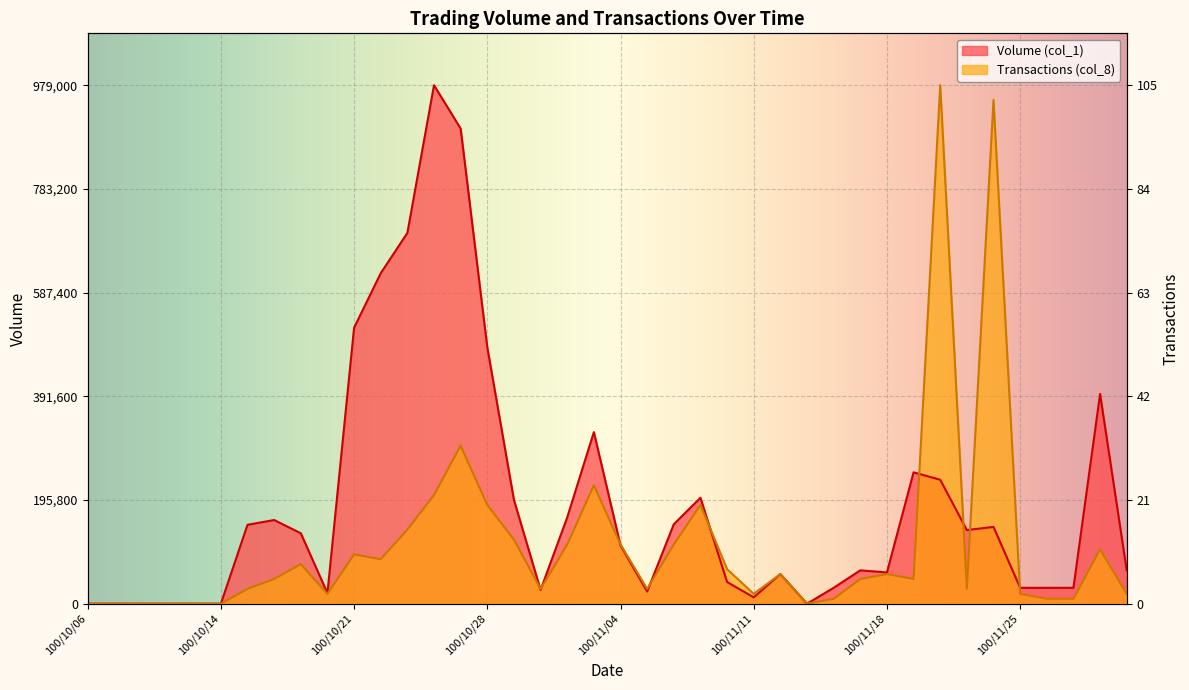

How many series are shown in this chart?

2